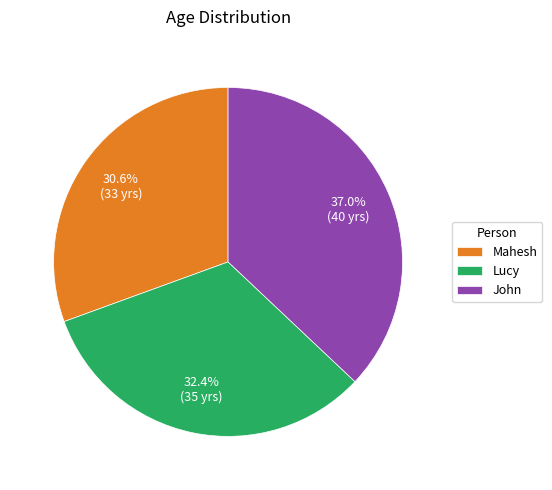

The Mahesh slice represents 31% of the pie. True or false?

True